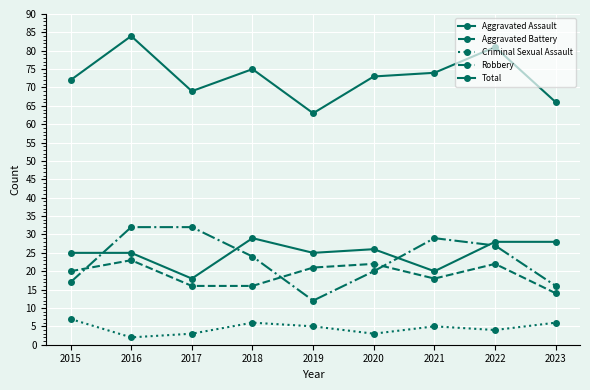

Reading left to right, transcribe all the data shown in this chart.

Aggravated Assault: 25	25	18	29	25	26	20	28	28
Aggravated Battery: 20	23	16	16	21	22	18	22	14
Criminal Sexual Assault: 7	2	3	6	5	3	5	4	6
Robbery: 17	32	32	24	12	20	29	27	16
Total: 72	84	69	75	63	73	74	81	66